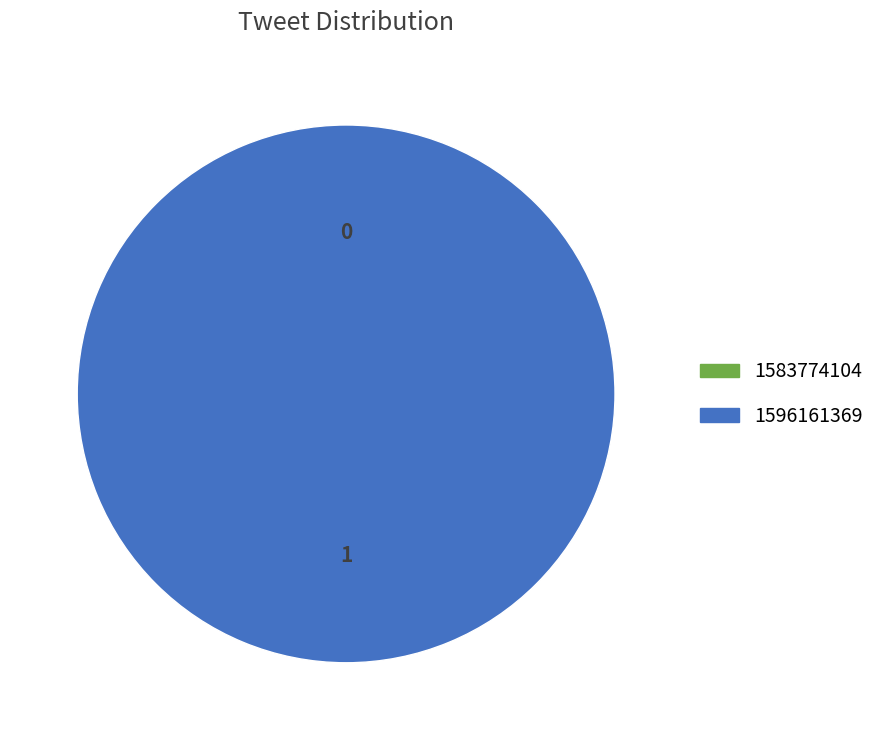

To the nearest percent, what portion does 1596161369 represent?

100%